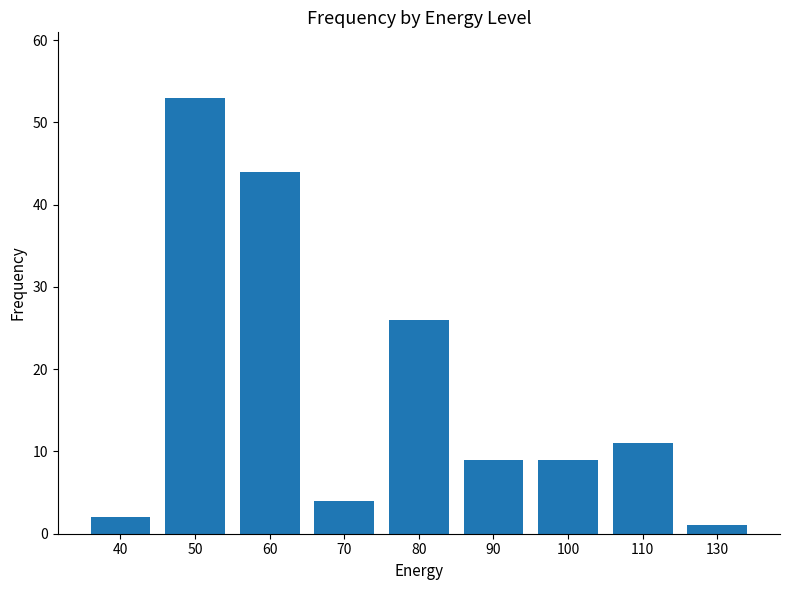

Does the chart contain stacked bars?

No